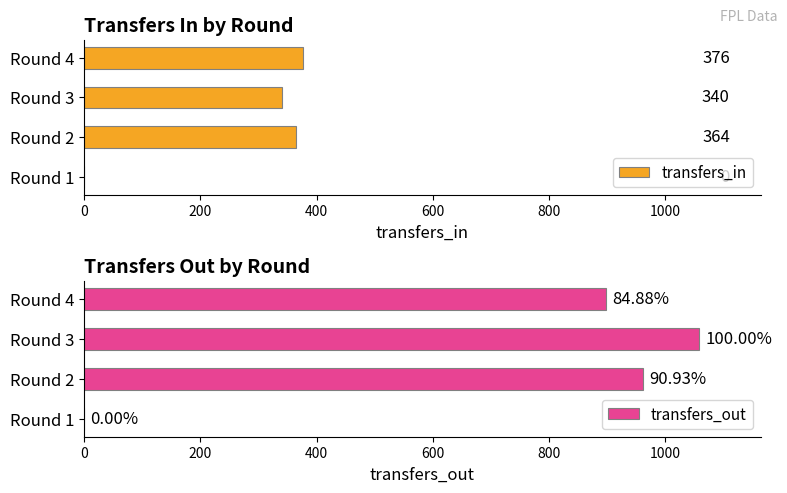

What is the value of the transfers_out bar at the 2nd from the left?

962